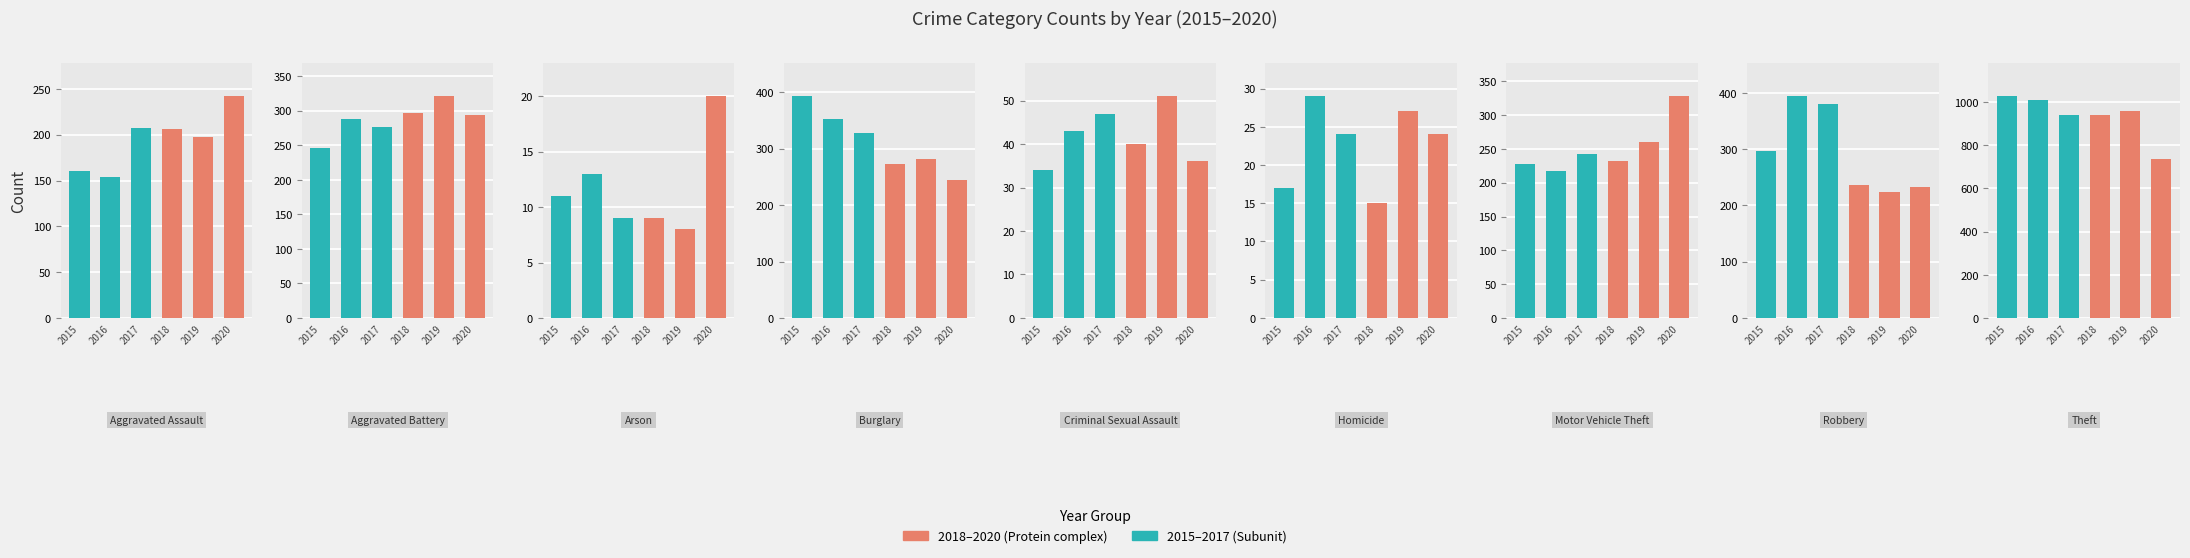

What is the value of the 2015 bar at the 8th from the left?

297